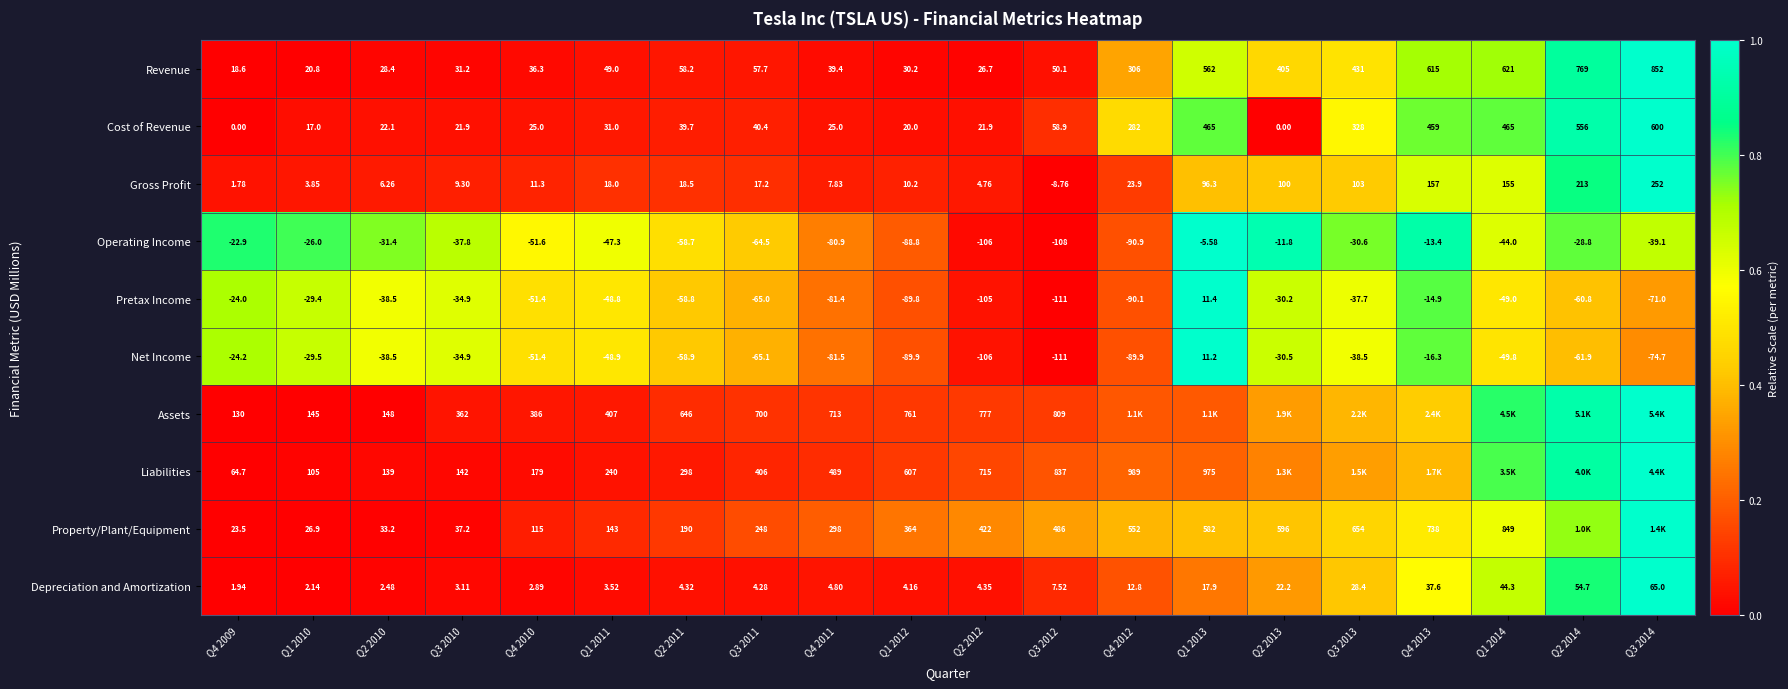

Is the value of Depreciation and Amortization at Q4 2011 greater than the value of Net Income at Q2 2013?

Yes